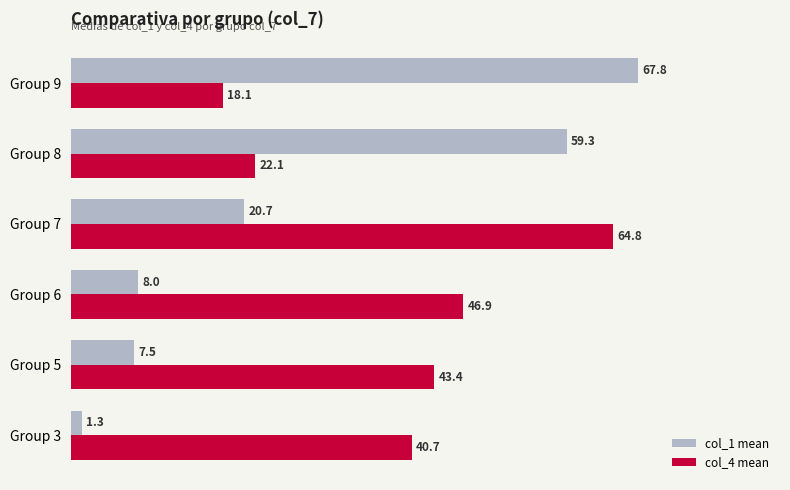

Which category has the lowest value in the col_4 mean series?

Group 9